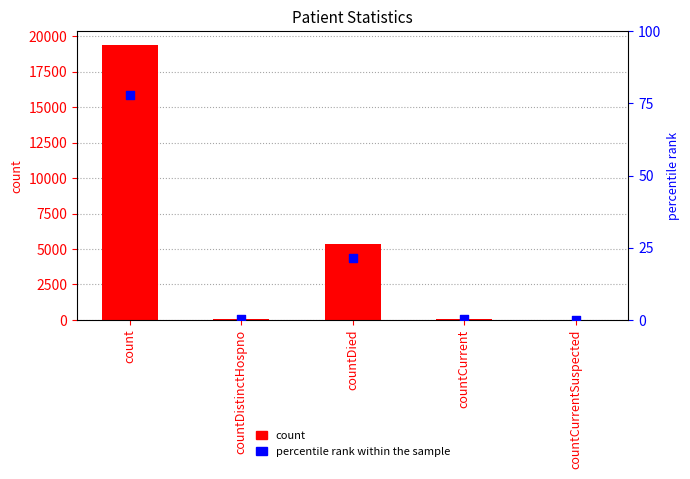

At how many categories does at least one series exceed 12400?

1